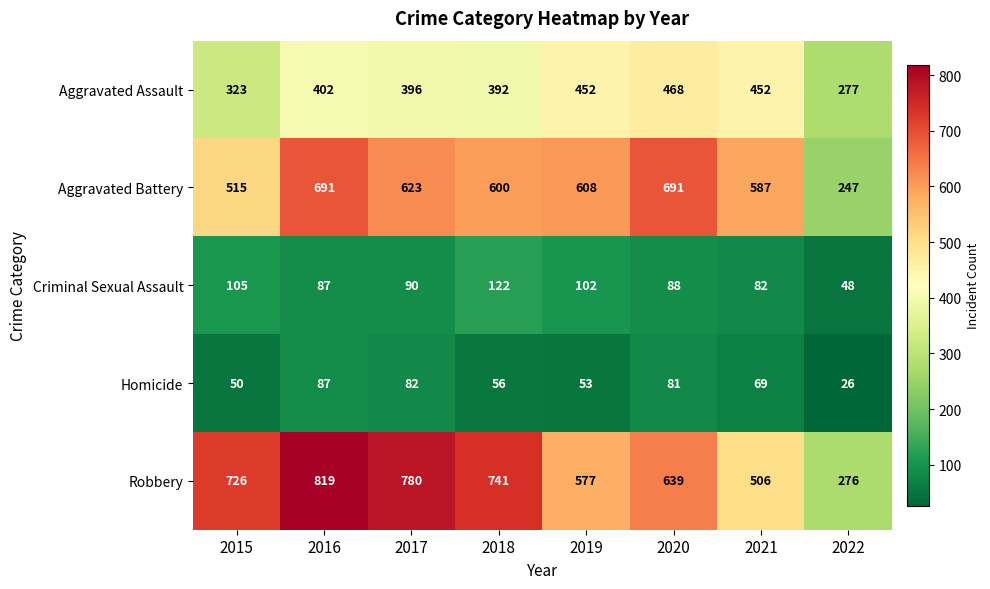

How many distinct data groups are displayed?

5